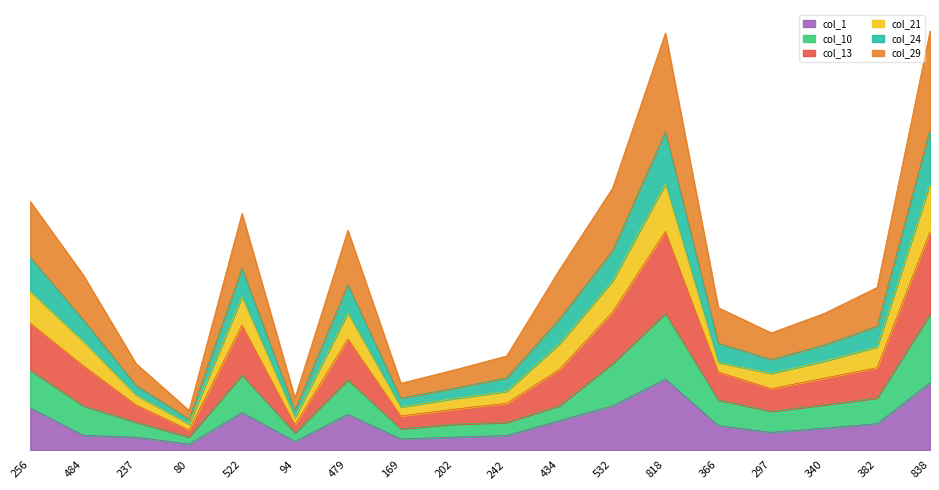

What is the difference between the maximum and minimum values in the col_21 series?

3339